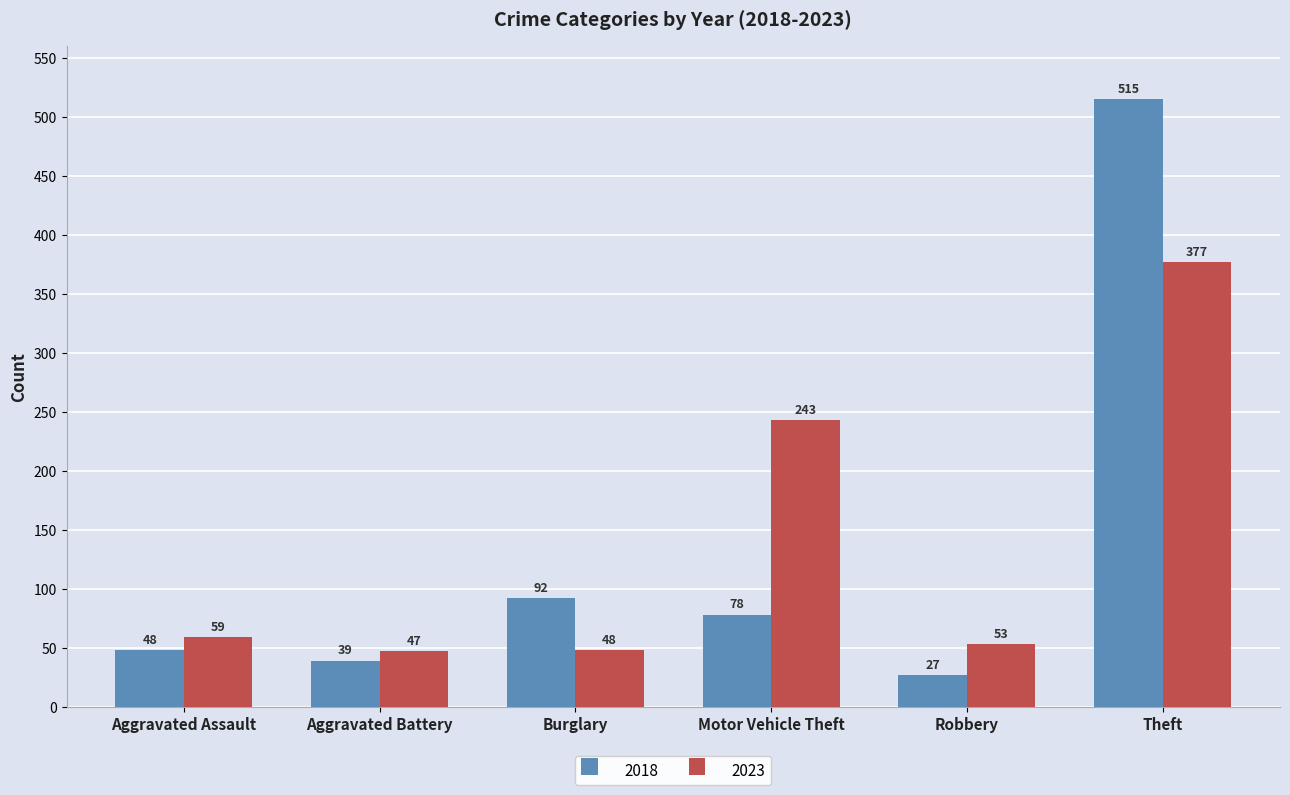

Between Aggravated Battery and Burglary, which series saw the biggest shift?

2018